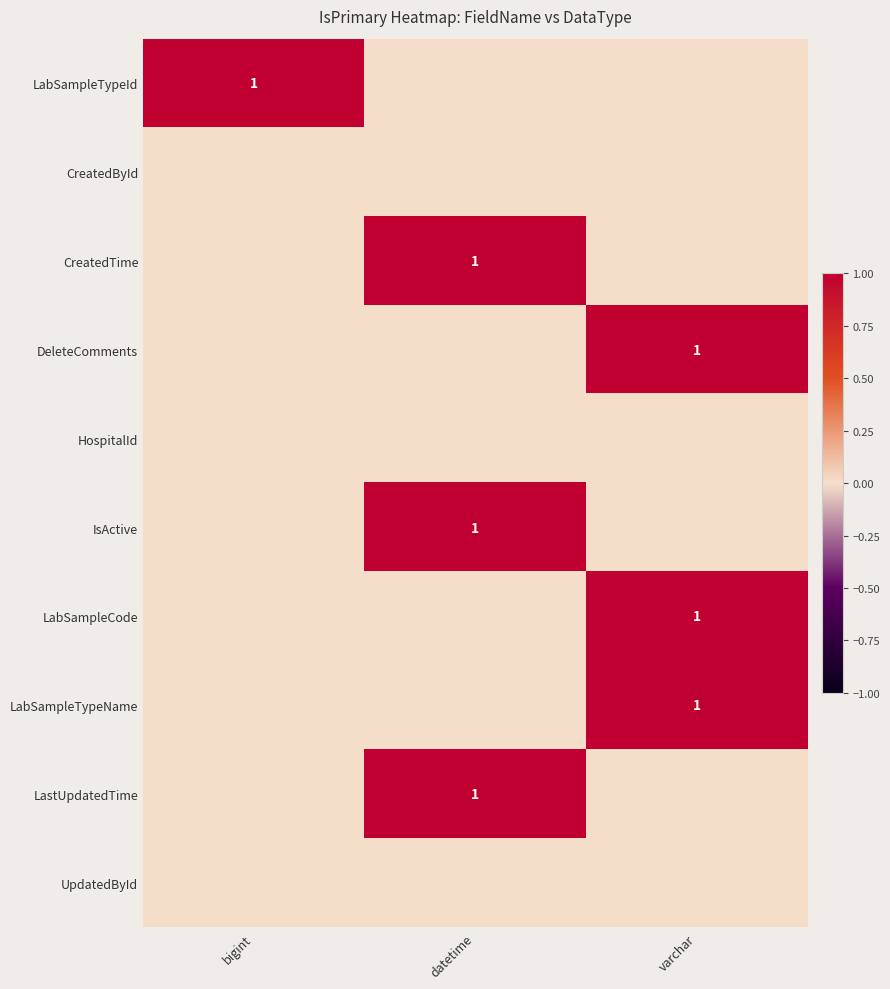

Is it true that LabSampleCode equals 1 at varchar?

True